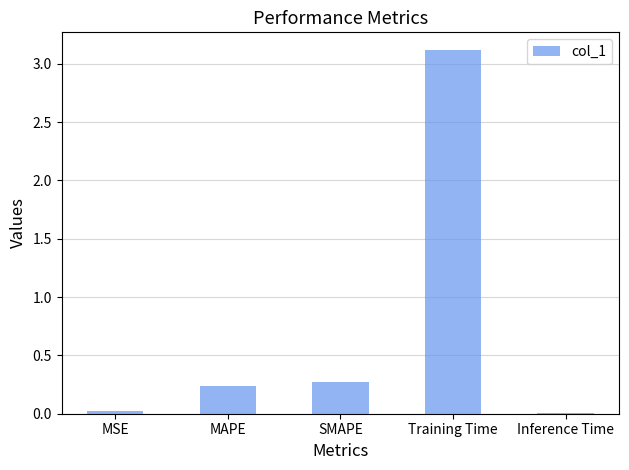

What is the maximum value shown in the chart?

3.1